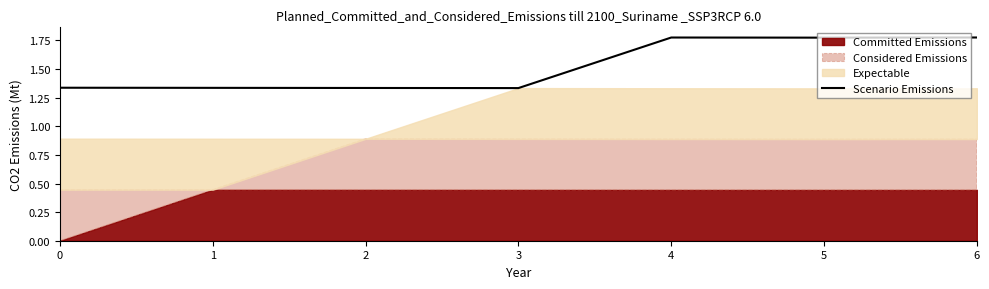

What is the maximum value shown in the chart?

1.8